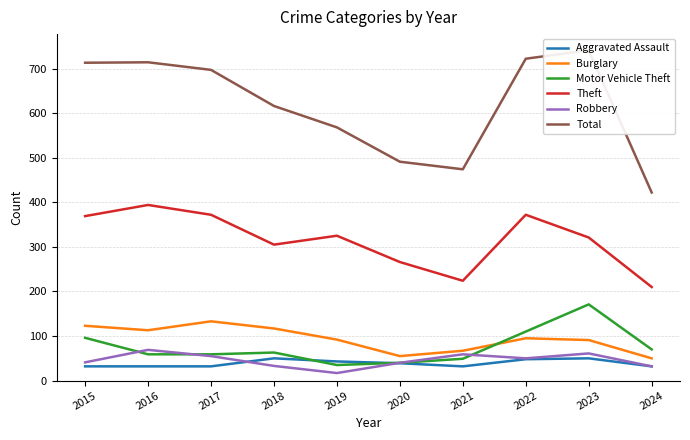

Reading left to right, extract all data points from this chart.

Aggravated Assault: 32	32	32	50	43	39	32	48	50	32
Burglary: 123	113	133	117	92	55	67	95	91	50
Motor Vehicle Theft: 96	59	59	63	35	40	49	110	171	70
Theft: 369	394	372	305	325	266	224	372	321	210
Robbery: 41	69	55	33	17	40	59	50	61	32
Total: 713	714	697	616	568	491	474	722	741	422